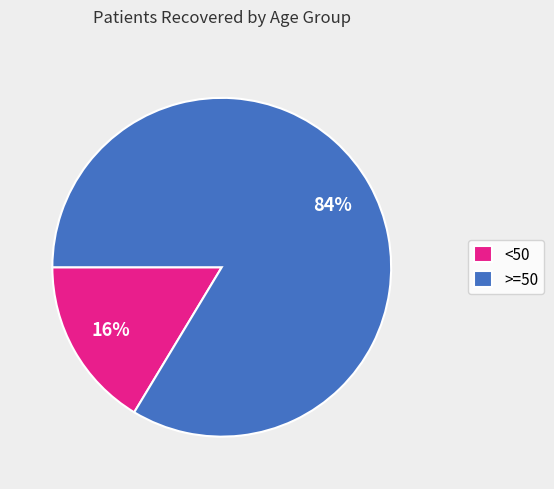

Which has a higher value, >=50 or <50?

>=50